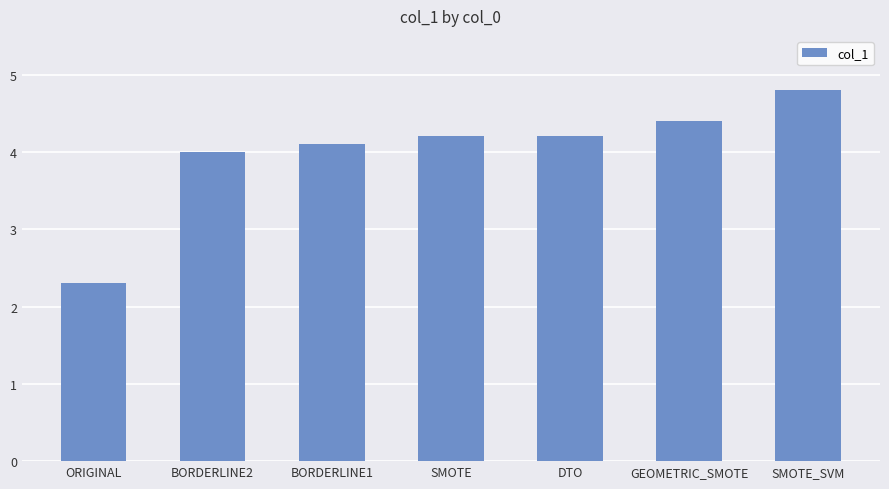

The value at ORIGINAL is 2.3. True or false?

True